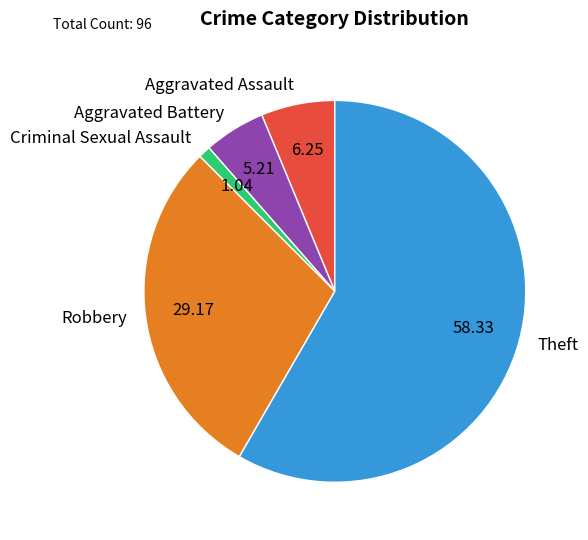

Count the number of slices in the pie.

5